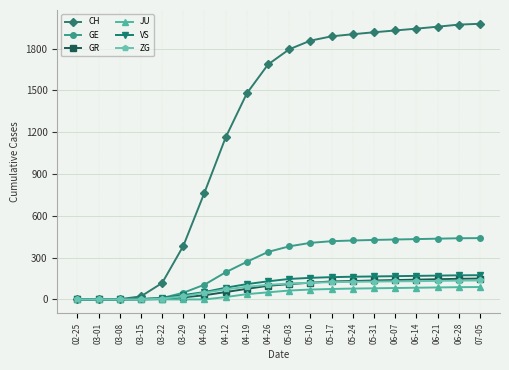

Does the chart display data point markers on the line(s)?

Yes